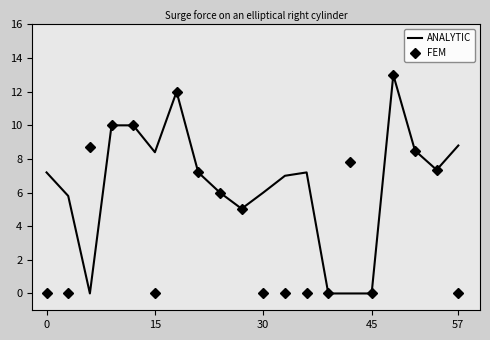

Which series has the largest total across all categories?

ANALYTIC